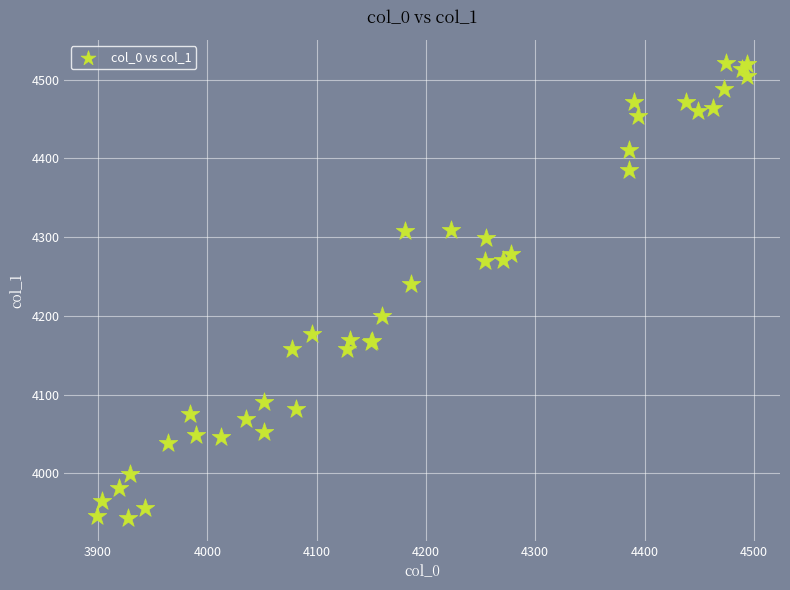

What Y value in the scatter plot is closest to 4232?

4240.7